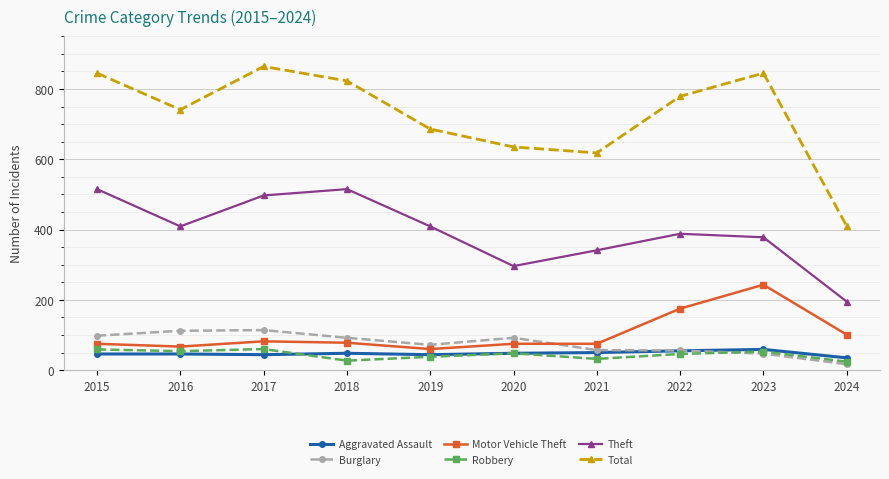

How many data points does each series have?

10